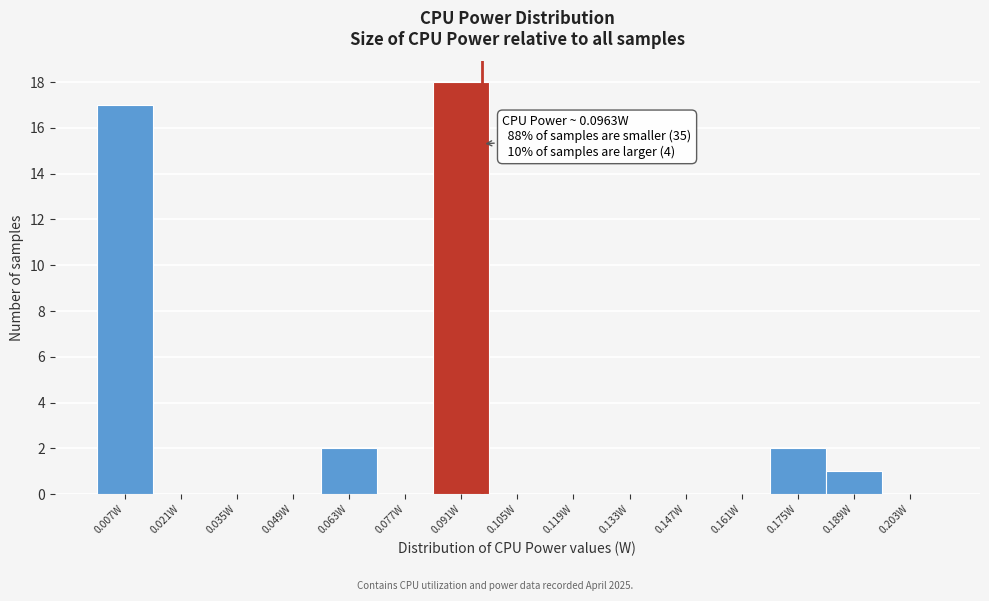

Which range on the x-axis has the tallest bar?

0.084 to 0.098